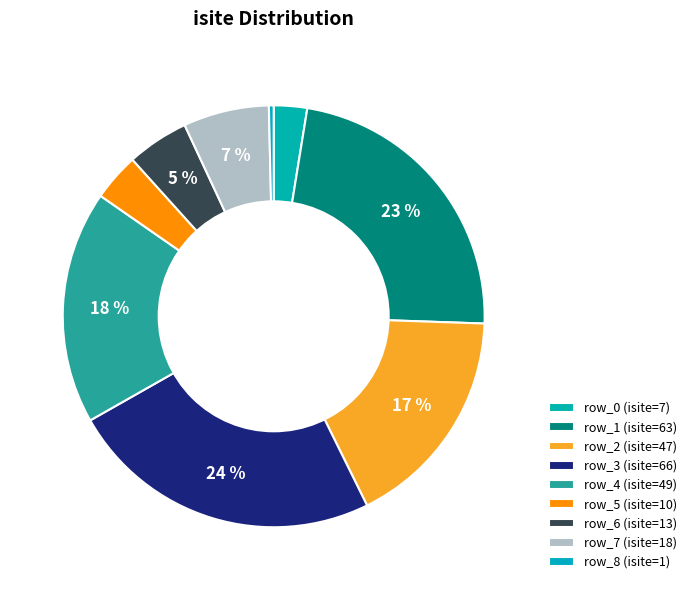

Count the number of slices in the pie.

9